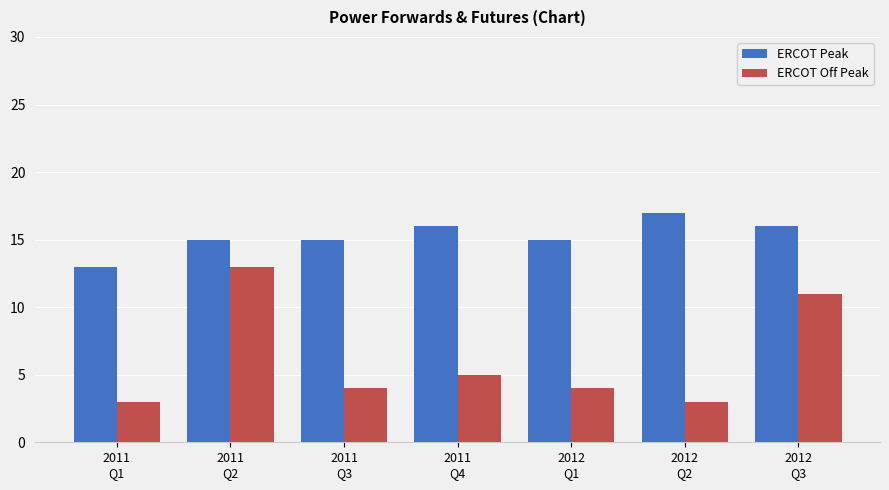

What are all the series names shown in the legend?

ERCOT Peak, ERCOT Off Peak